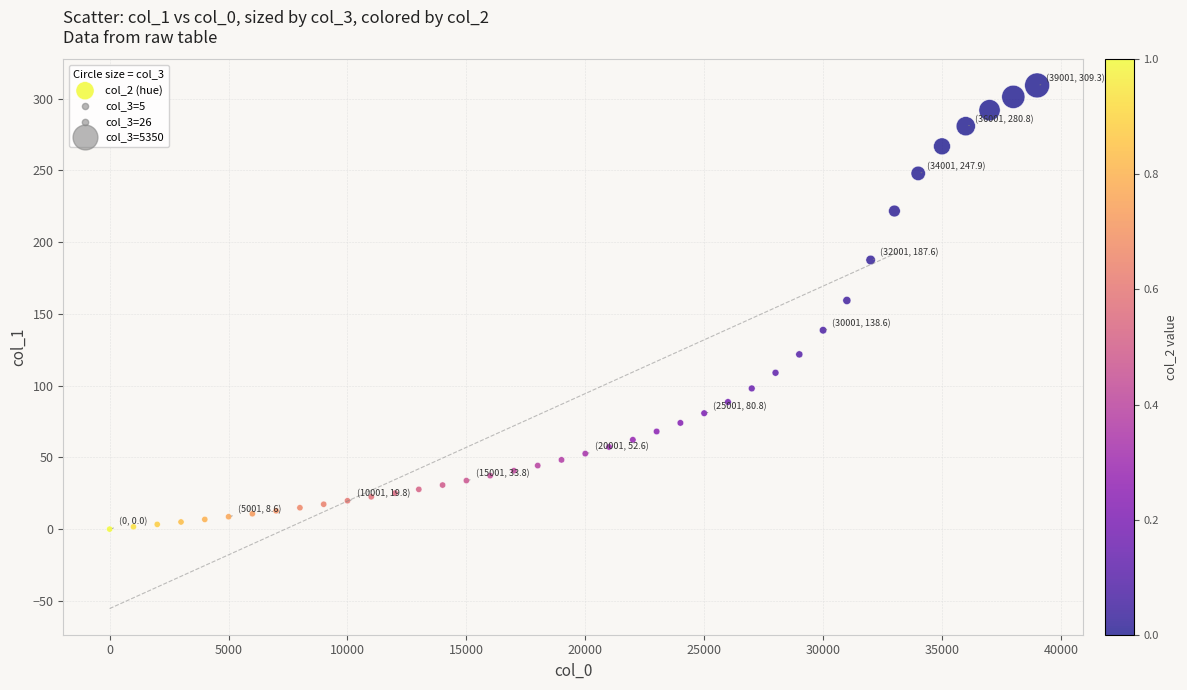

What is the range of X values (max minus min)?

39001.0